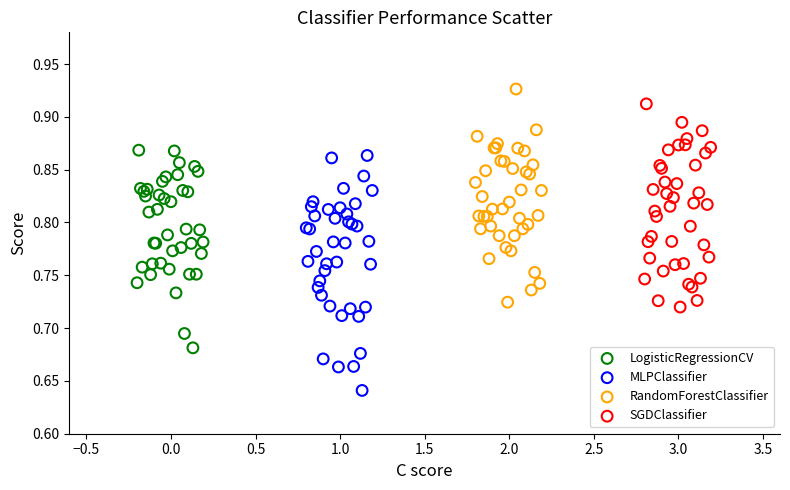

Which series contains the highest Y value?

RandomForestClassifier